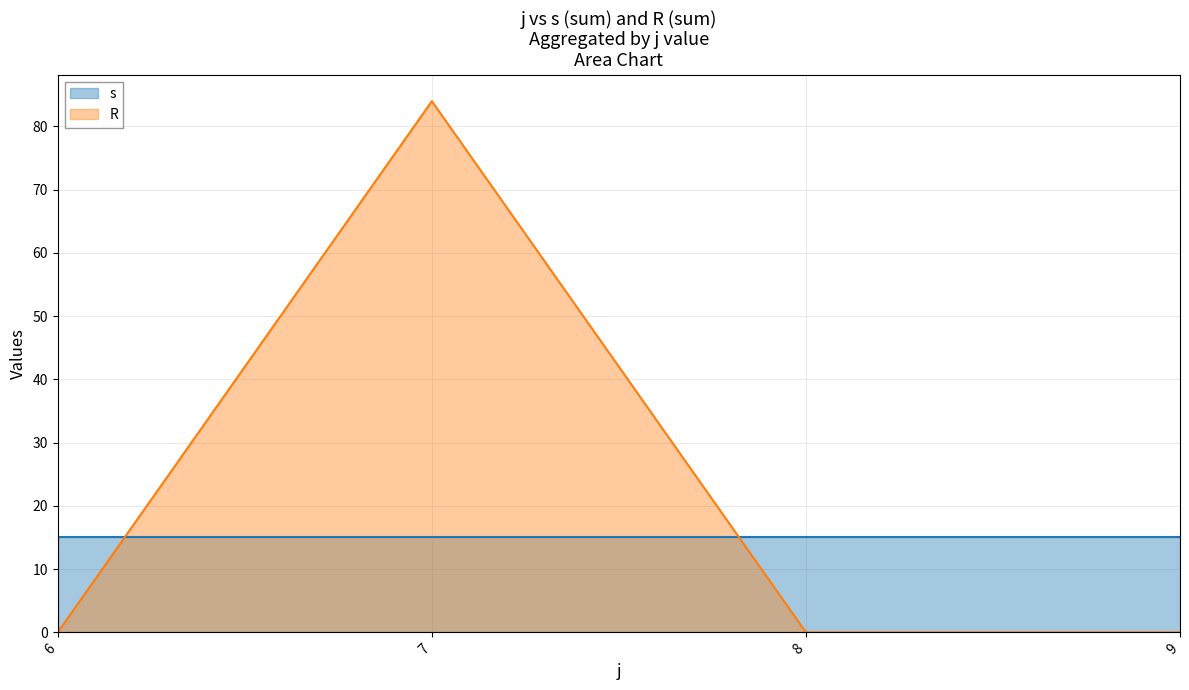

The value of s at 4 is 2. True or false?

False